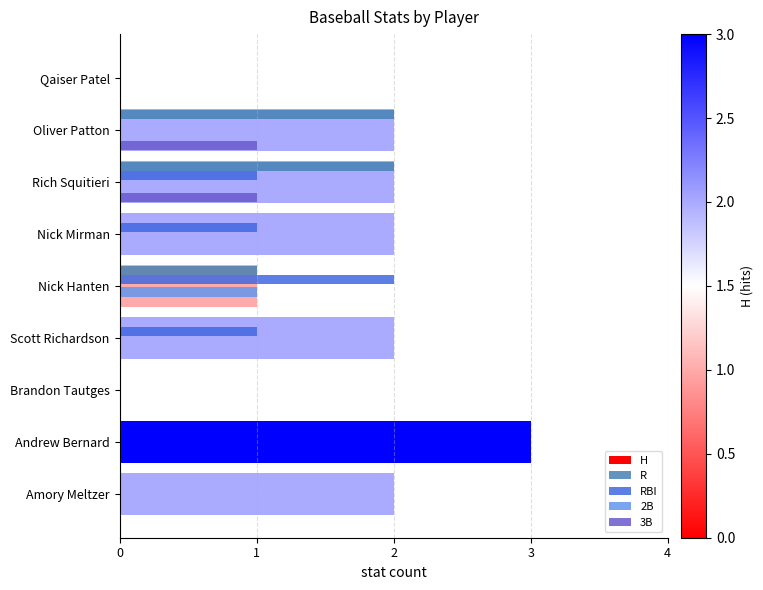

Reading left to right, what are all the values shown in this chart?

H: 0=0	1=2	2=2	3=2	4=1	5=2	6=0	7=3	8=2
R: 0=0	1=2	2=2	3=0	4=1	5=0	6=0	7=0	8=0
RBI: 0=0	1=0	2=1	3=1	4=2	5=1	6=0	7=0	8=0
2B: 0=0	1=0	2=0	3=0	4=1	5=0	6=0	7=0	8=0
3B: 0=0	1=1	2=1	3=0	4=0	5=0	6=0	7=0	8=0